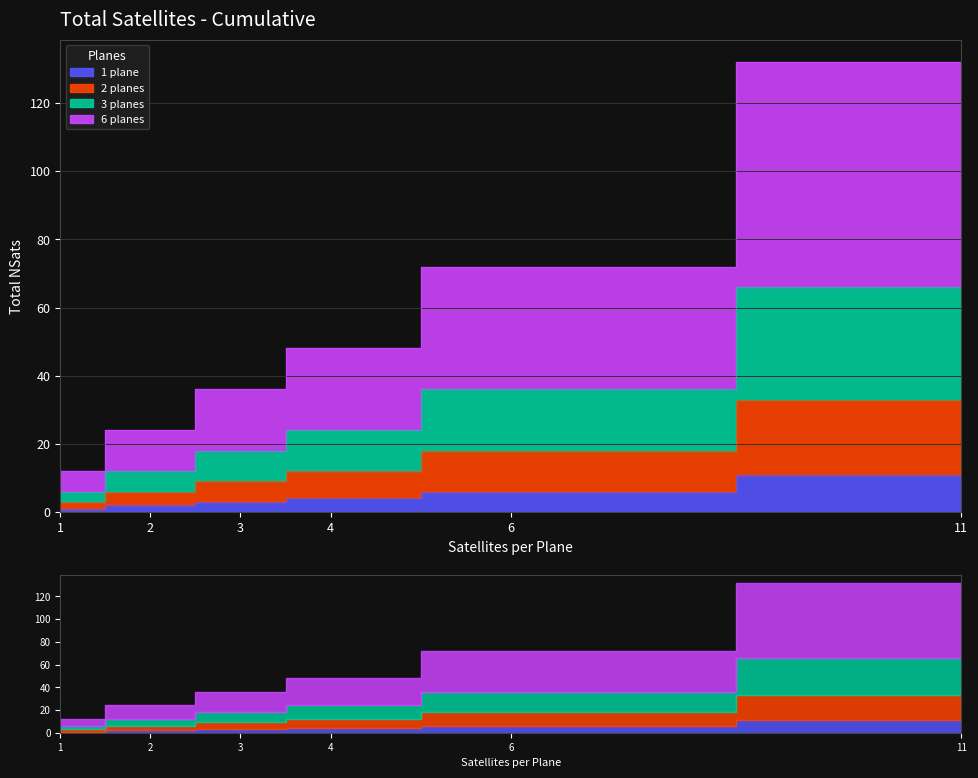

At which category does the chart reach its minimum across all series?

1